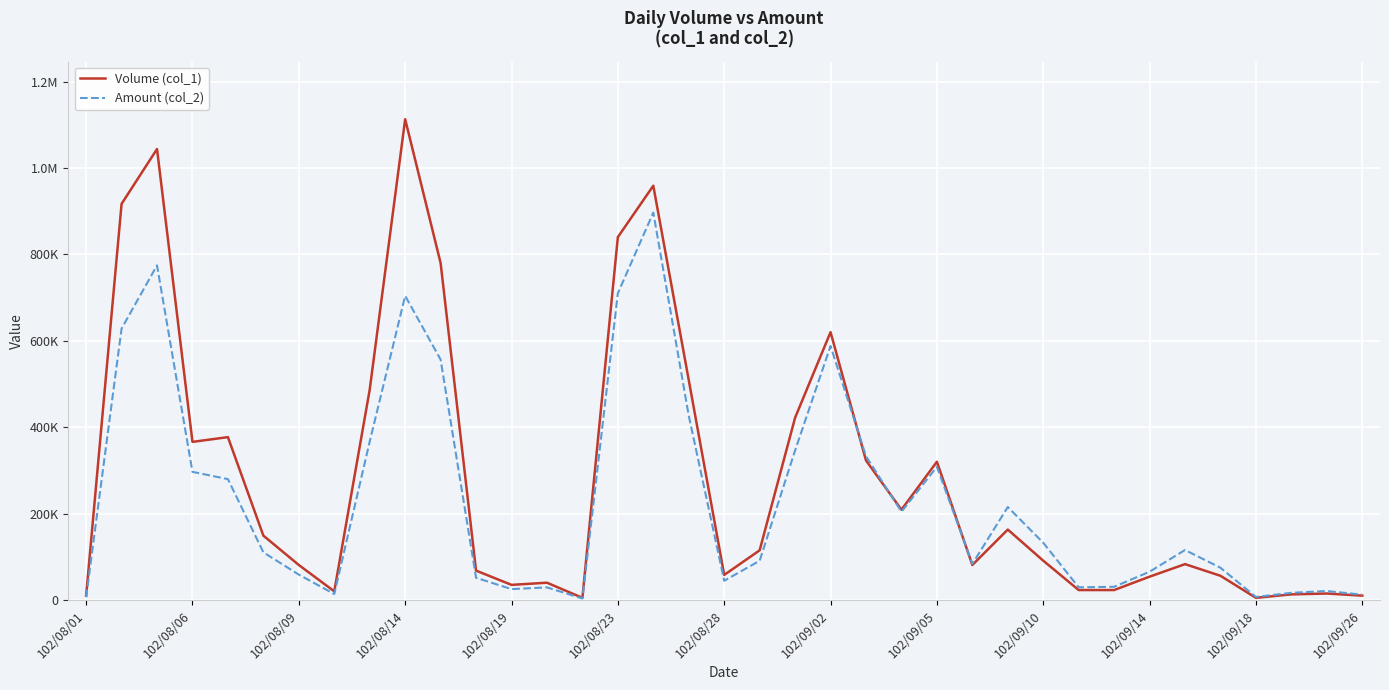

What are all the series names shown in the legend?

Volume (col_1), Amount (col_2)